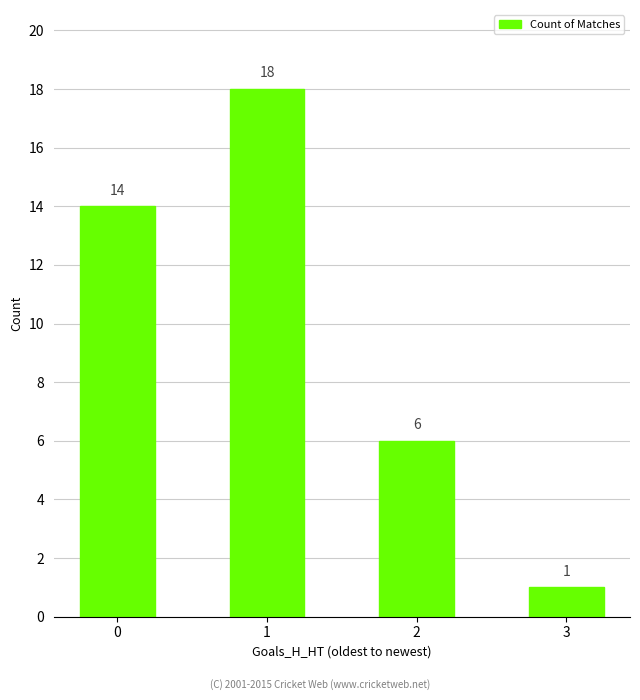

Is it true that the value at 2 is 10?

False